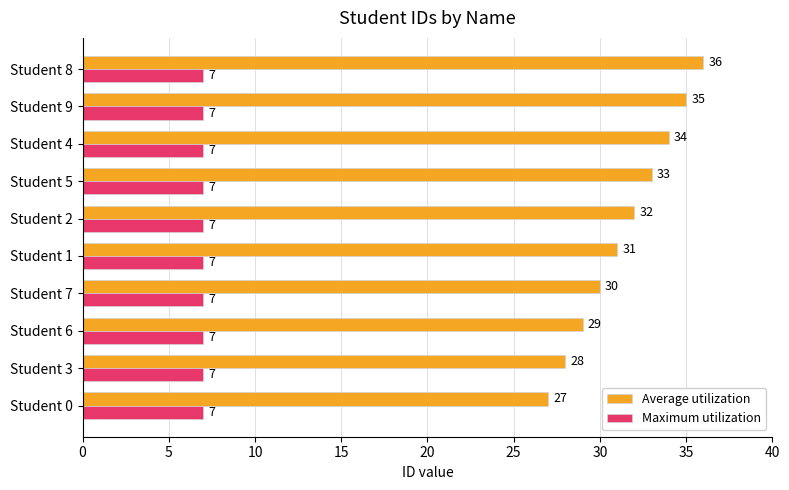

How many categories are shown in the chart?

10